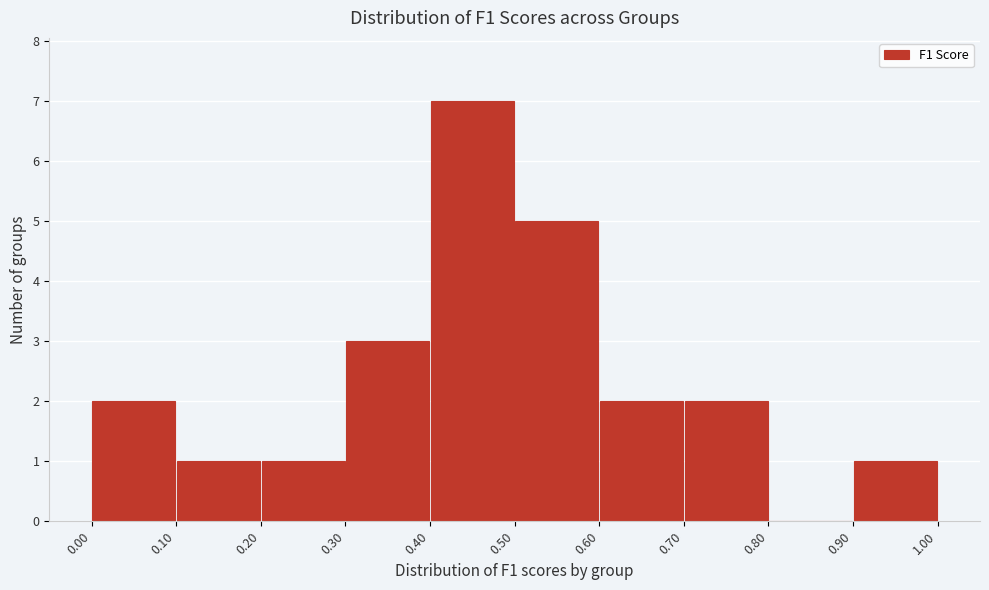

Reading left to right, transcribe this chart: for each bar, give the range it covers on the x-axis and its height. The values are not printed on the chart, so give them approximately, as read against the axis.

0.00 to 0.10: 2
0.10 to 0.20: 1
0.20 to 0.30: 1
0.30 to 0.40: 3
0.40 to 0.50: 7
0.50 to 0.60: 5
0.60 to 0.70: 2
0.70 to 0.80: 2
0.80 to 0.90: 0
0.90 to 1.00: 1